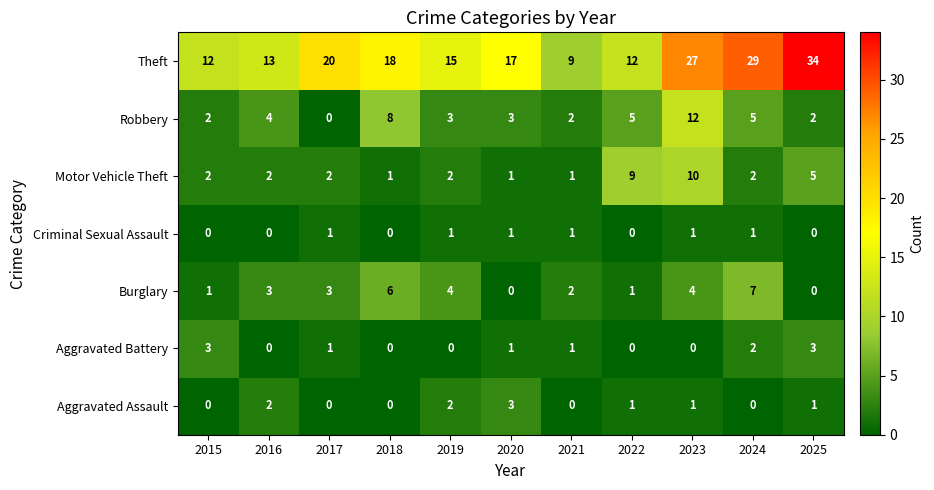

Which series has the largest total across all categories?

Theft